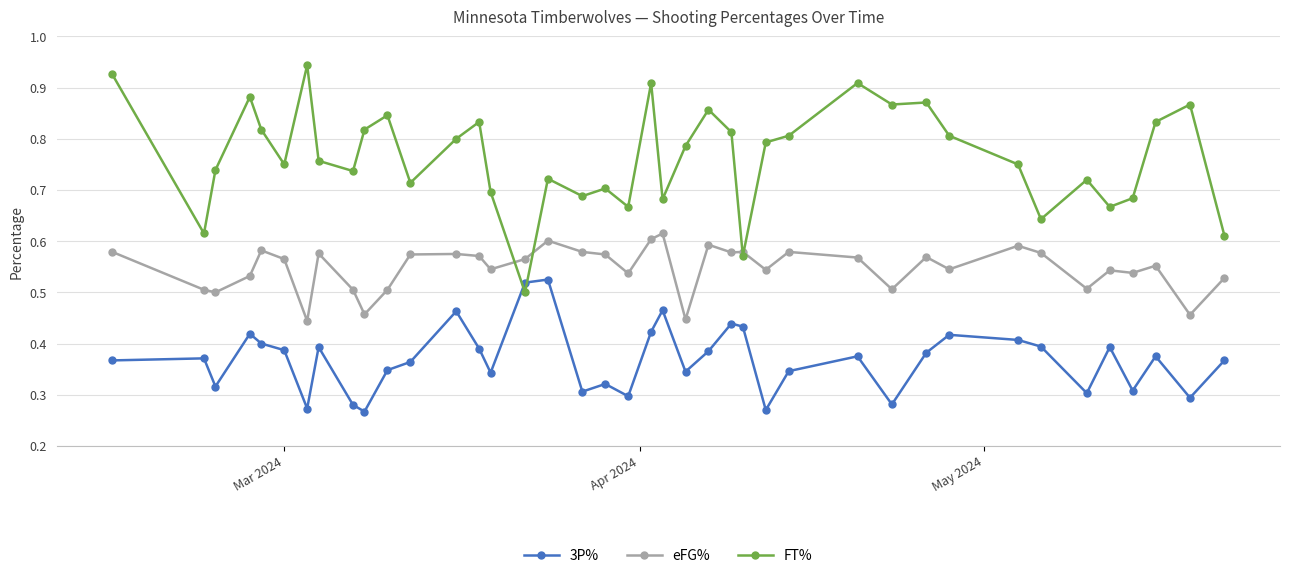

True or false: 3P% has more than 1 points higher than both neighbors.

True